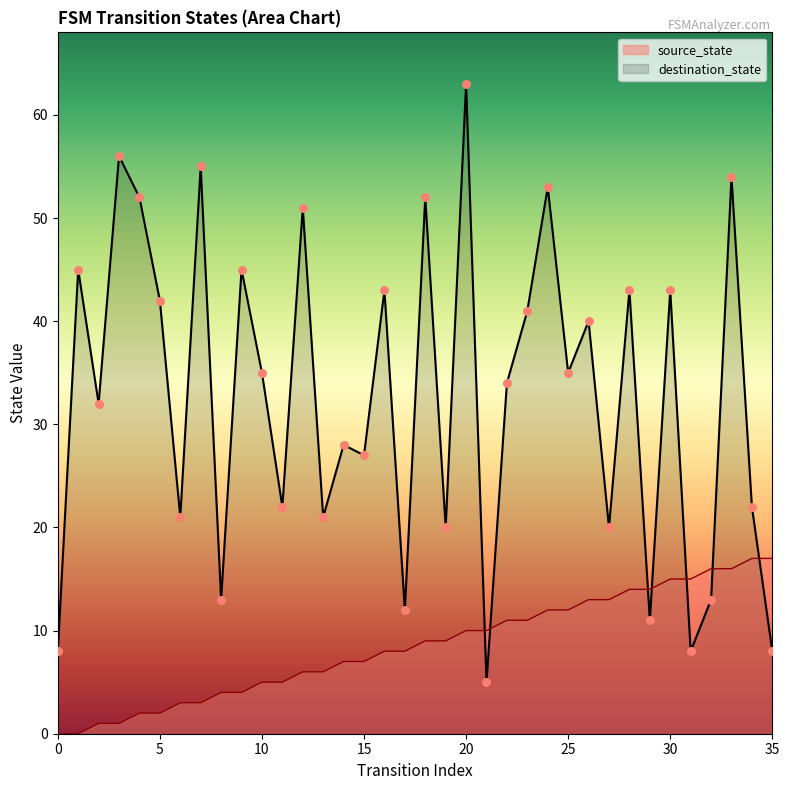

What is the total value across all series at 23?

52